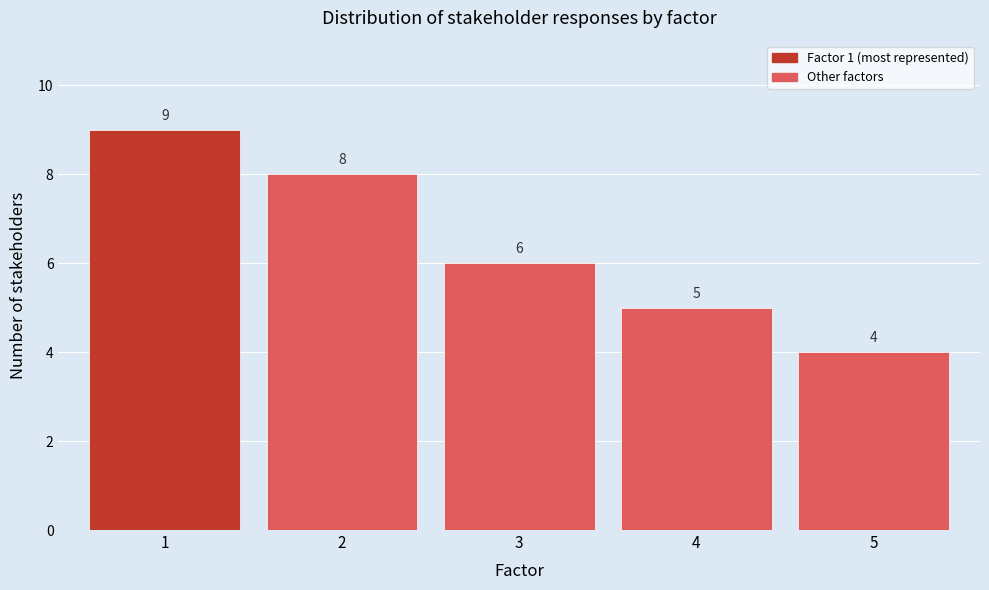

Reading left to right, what are all the values shown in this chart?

1=9	2=8	3=6	4=5	5=4